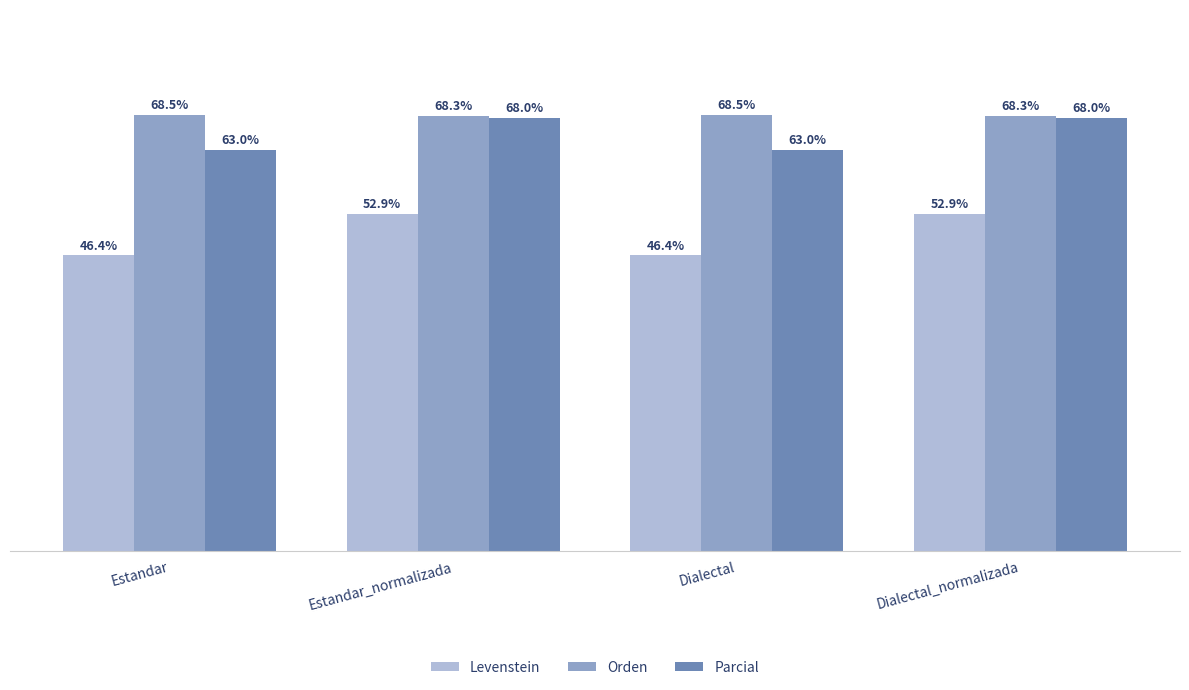

Where does the Levenstein series first go above 52?

Estandar_normalizada